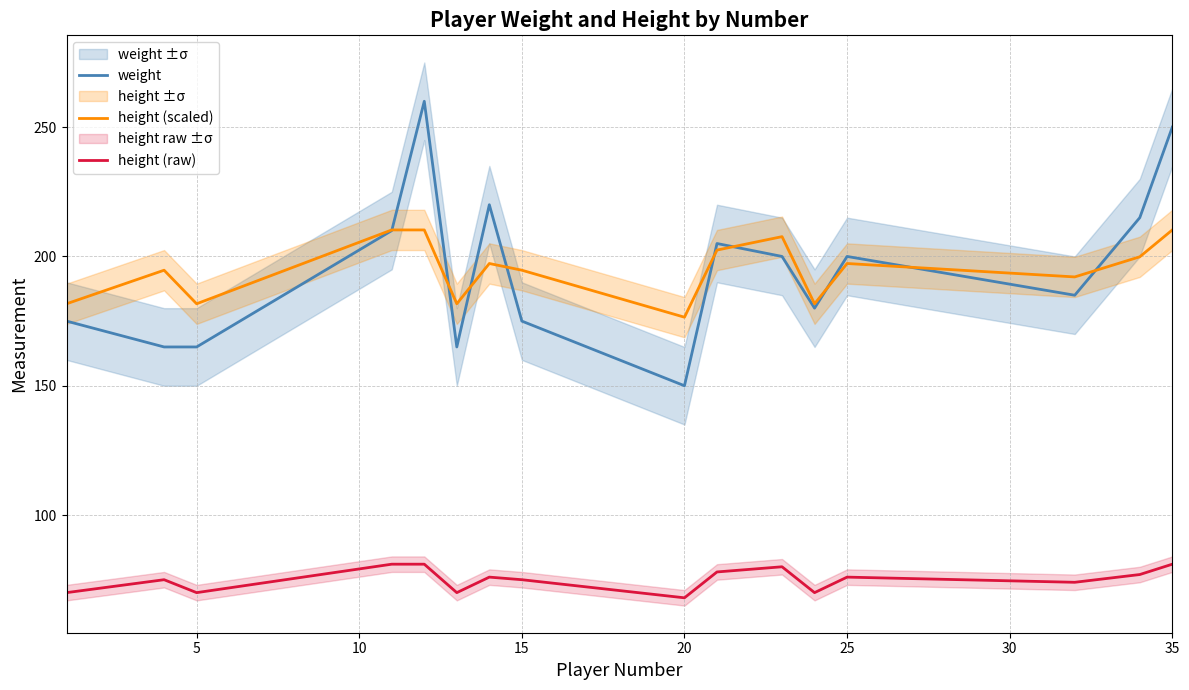

What is the difference between the maximum and minimum values in the weight series?

110.0